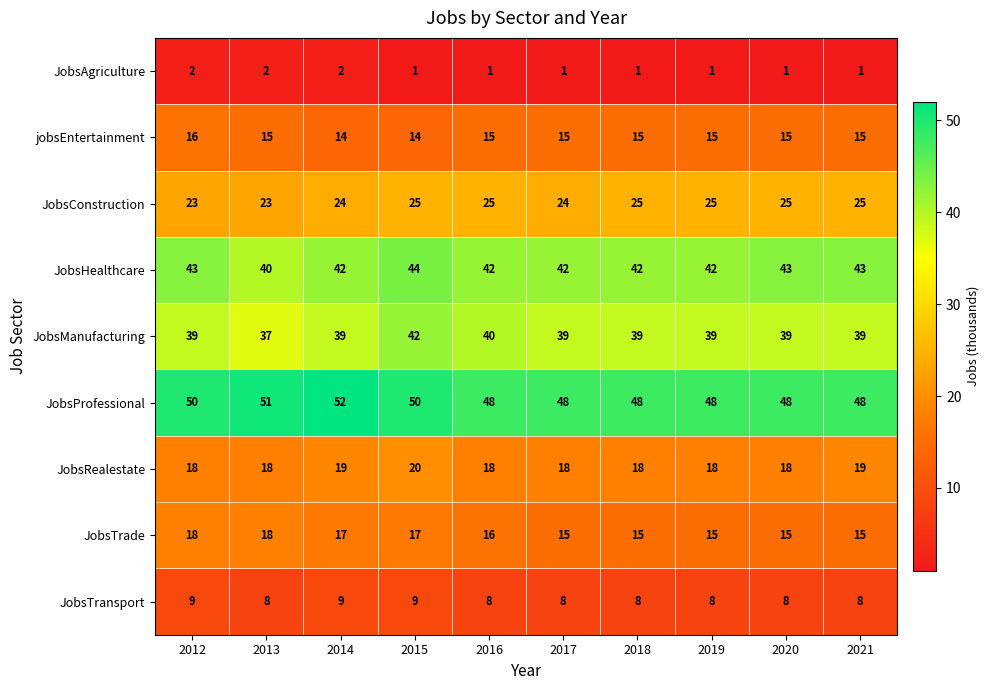

At which category is the sum across all series the highest?

2015